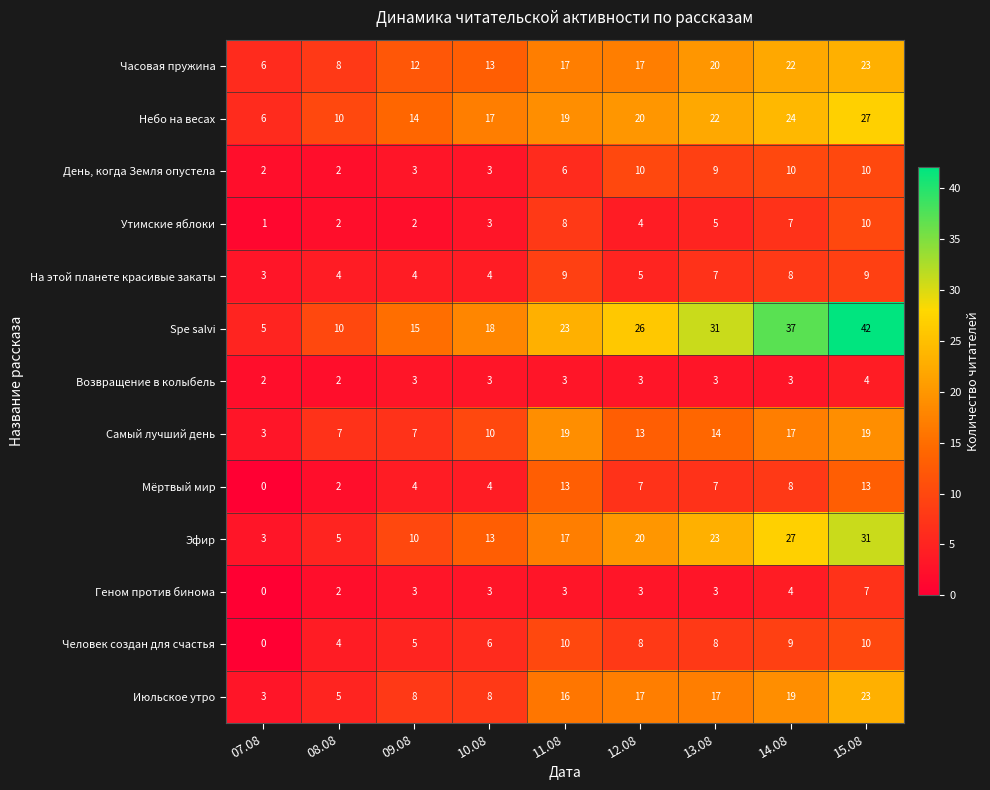

True or false: Небо на весах has a value of 30 at 10.08.

False